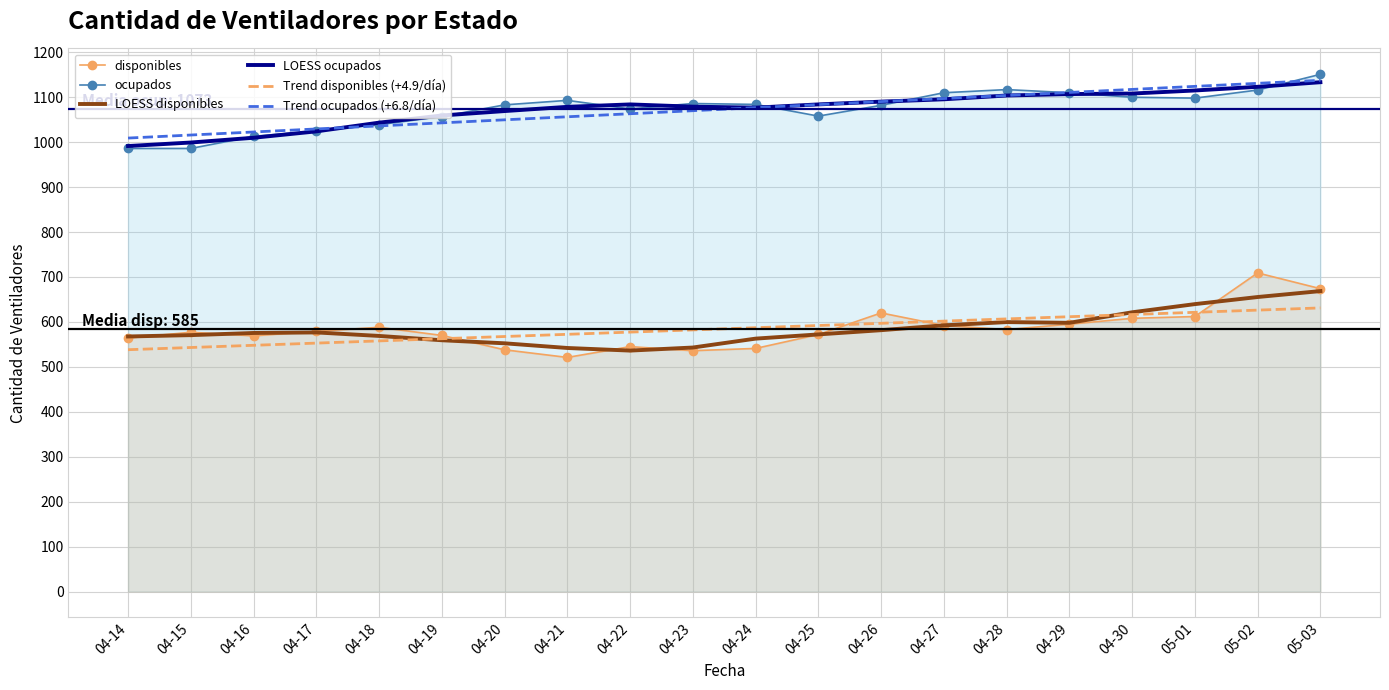

List the series in order of their peak value, lowest first.

Trend disponibles (+4.9/día), LOESS disponibles, disponibles, LOESS ocupados, Trend ocupados (+6.8/día), ocupados